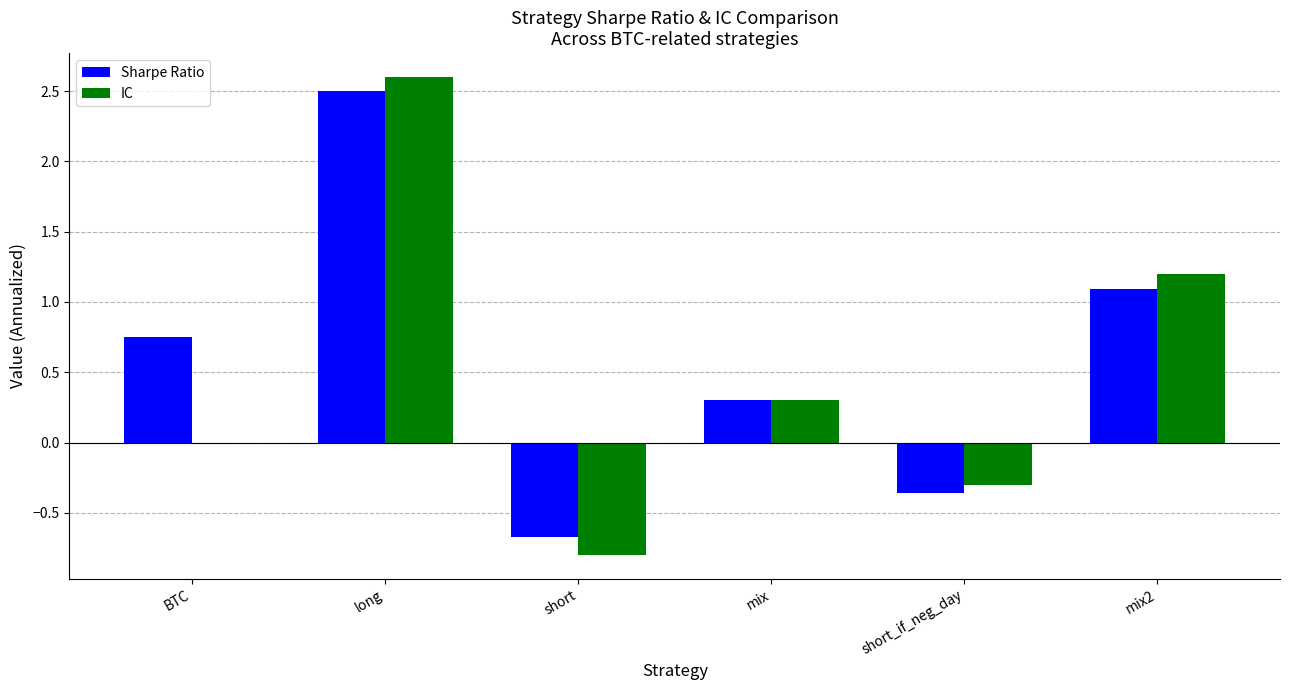

What is the total value across all series at mix?

0.6